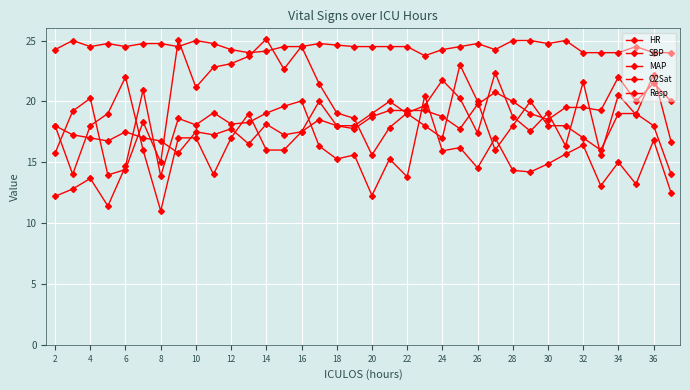

How many lines are shown in the chart?

5